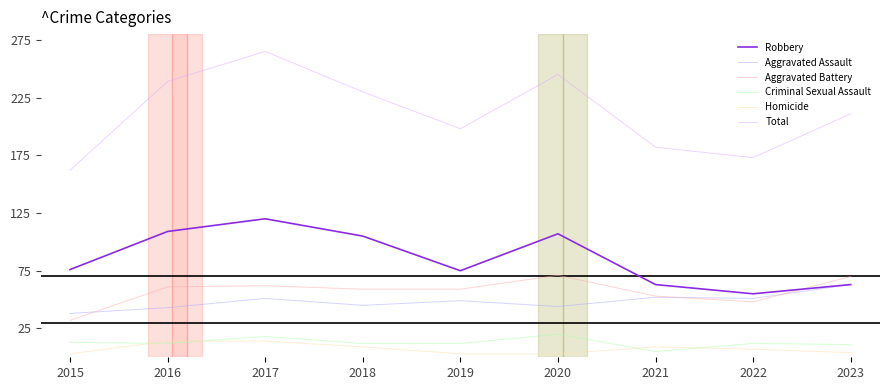

Which series has the largest range (max minus min)?

Total